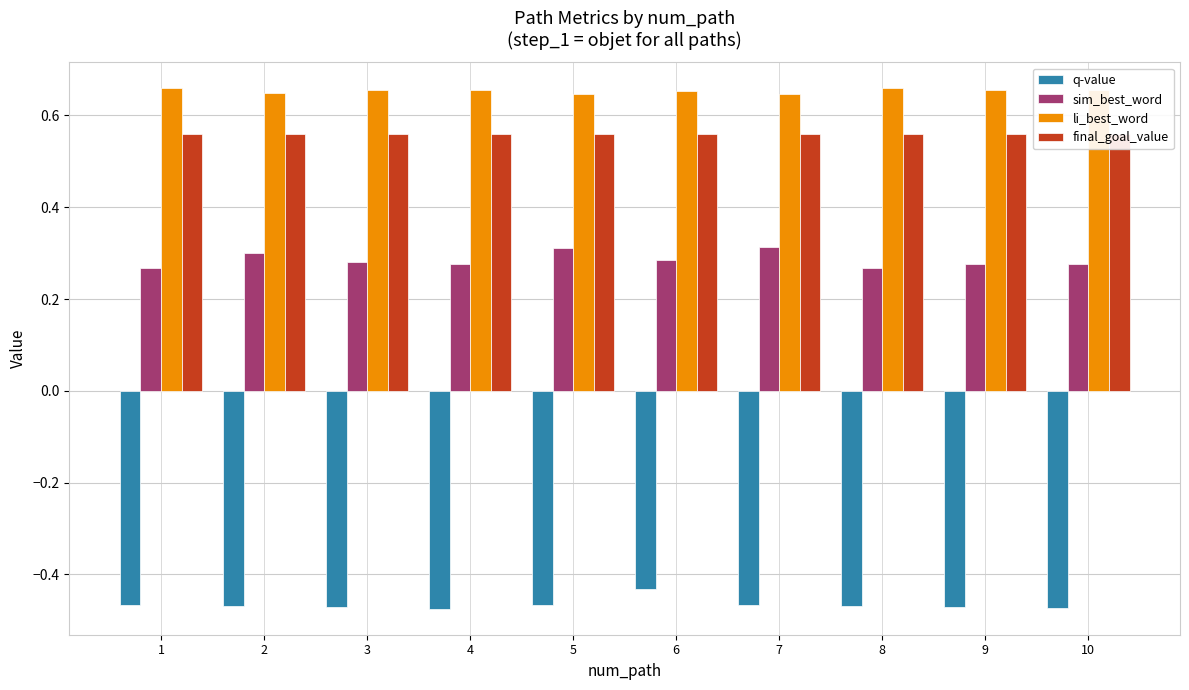

What is the value of the q-value bar at the 4th from the left?

-0.5